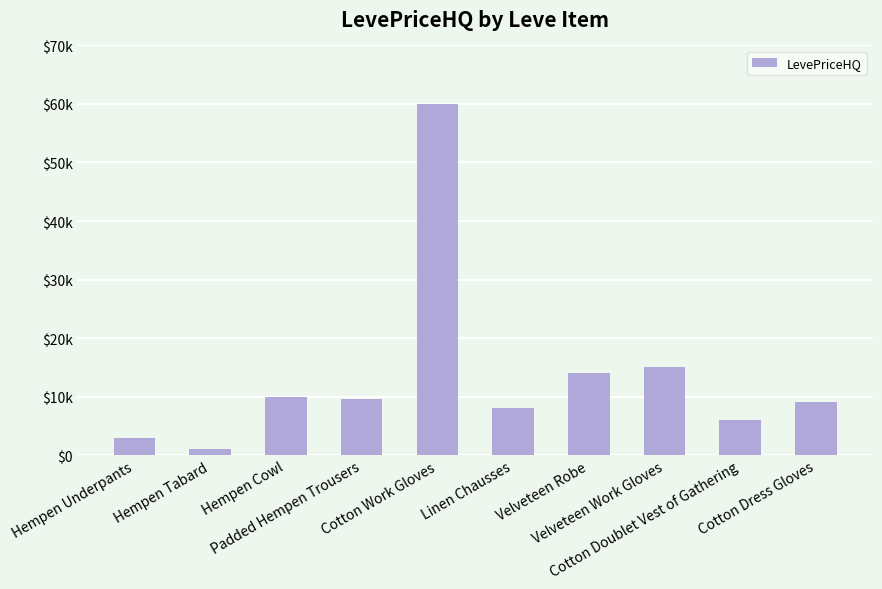

What is the greatest value displayed?

60000